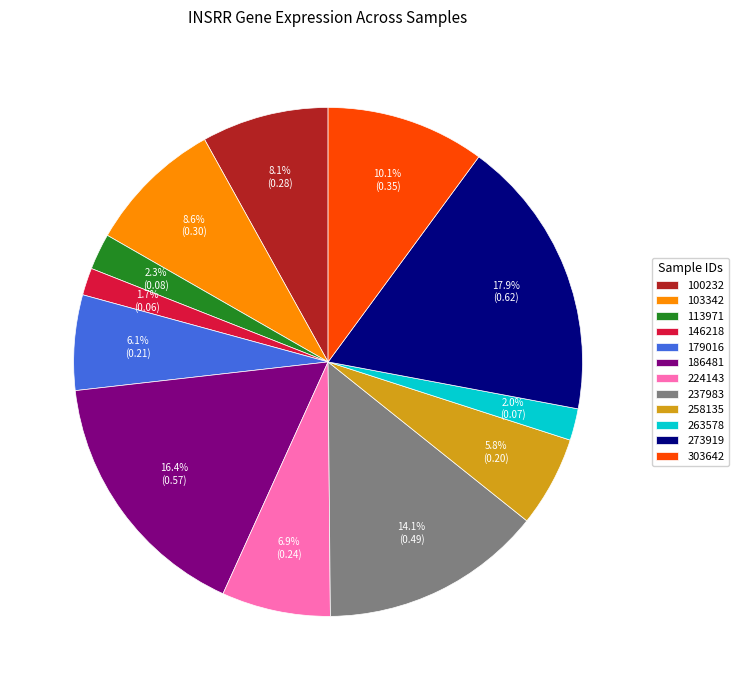

Which slice is the largest?

273919